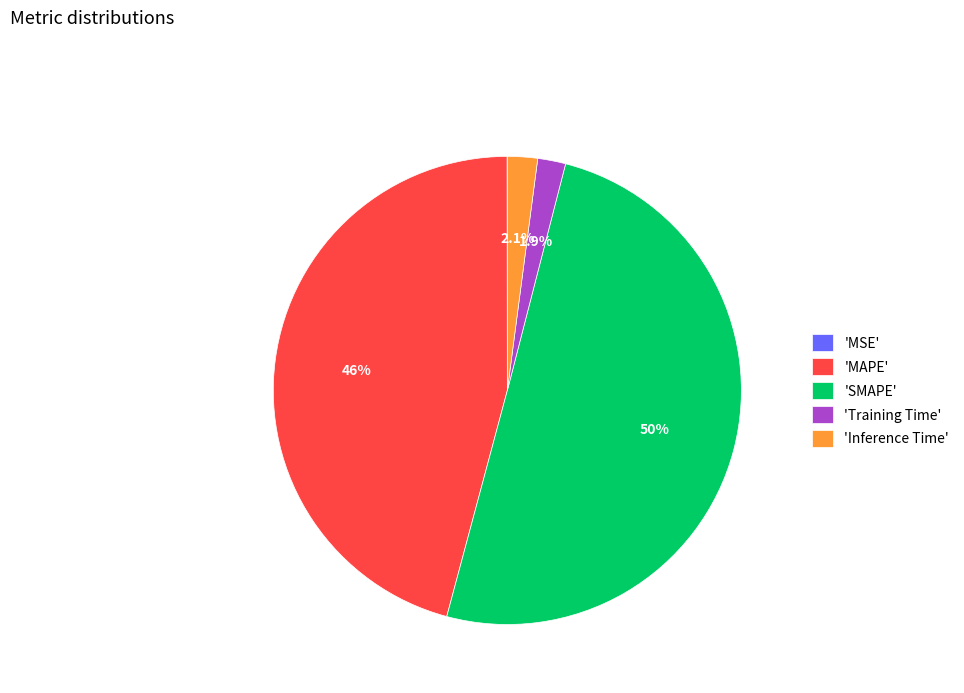

To the nearest percent, what is the difference between the largest and smallest slice percentages?

50%